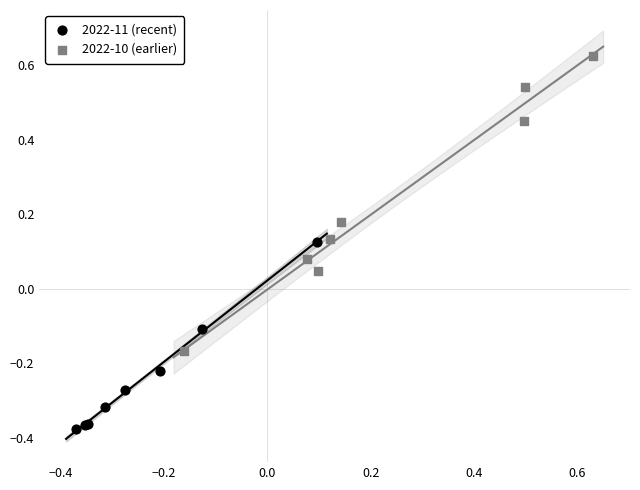

Which series contains the lowest Y value?

2022-11 (recent)